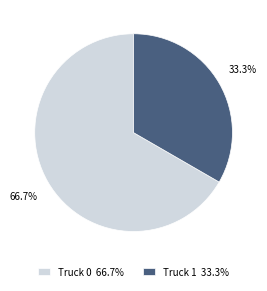

What percentage do Truck 1 and Truck 0 together represent?

100.0%